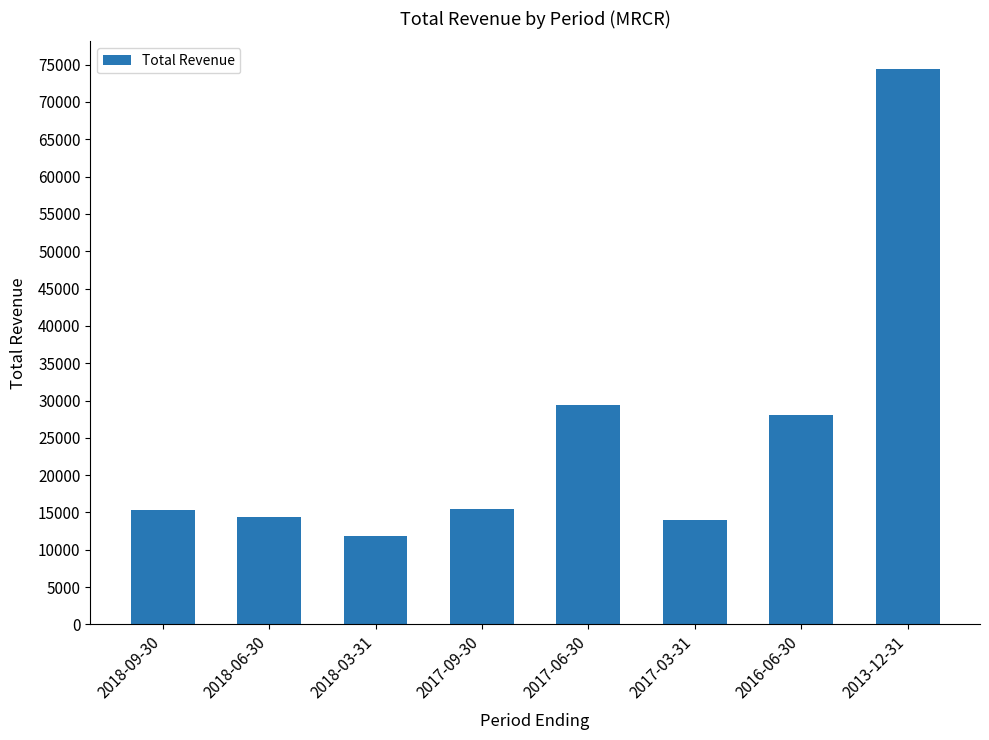

The value at 2013-12-31 is 27896. True or false?

False